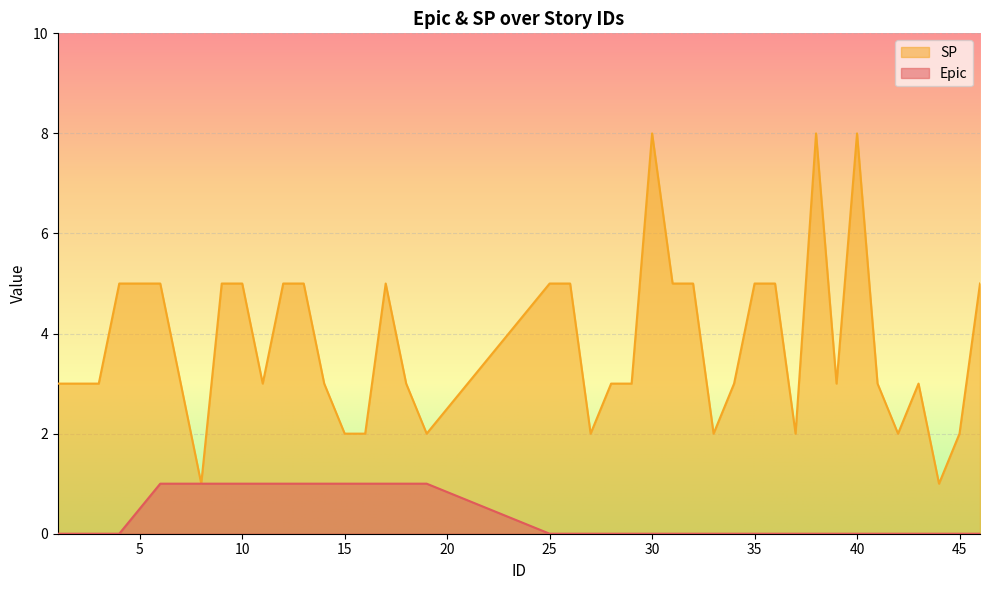

Between 29 and 38, which series saw the biggest shift?

SP